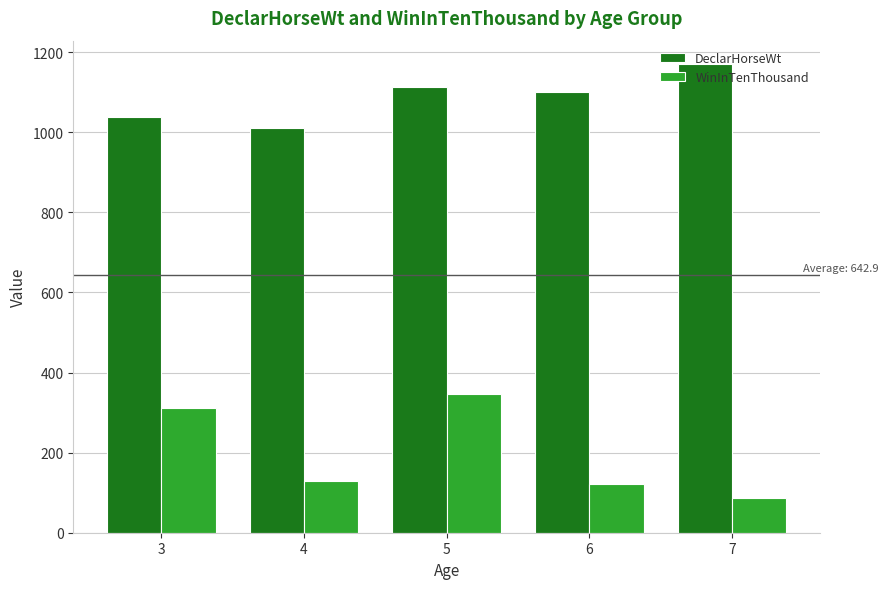

Where does the DeclarHorseWt series first go above 1101?

5